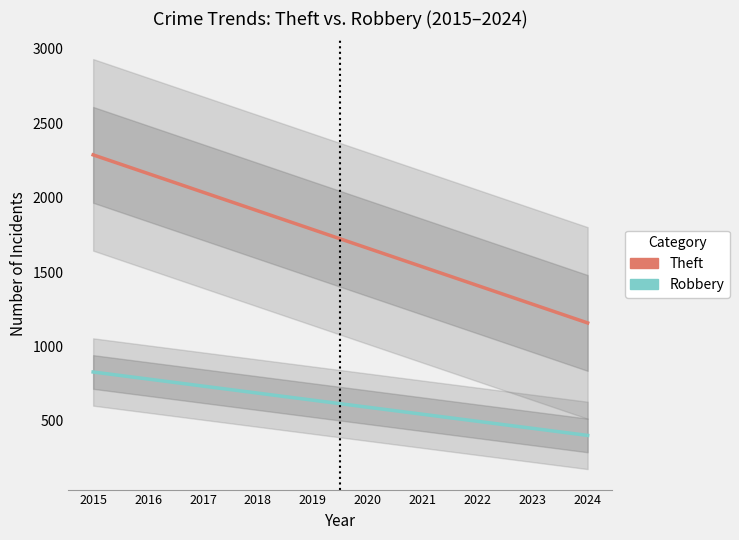

Is this an area chart (filled region under the line)?

No